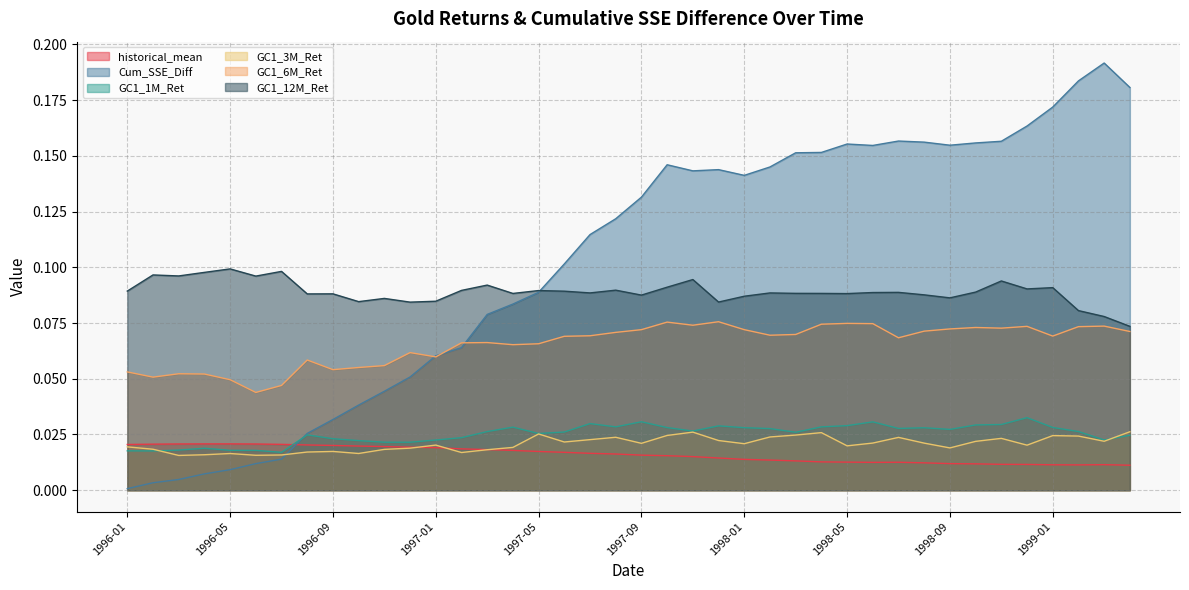

True or false: historical_mean has a value of 0.0 at 1998-01.

False